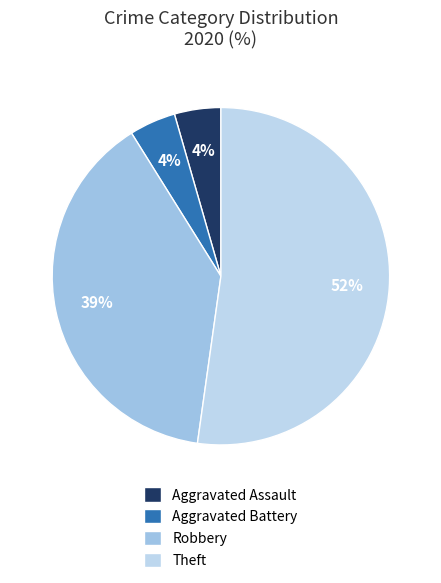

The Aggravated Assault slice represents 4% of the pie. True or false?

True